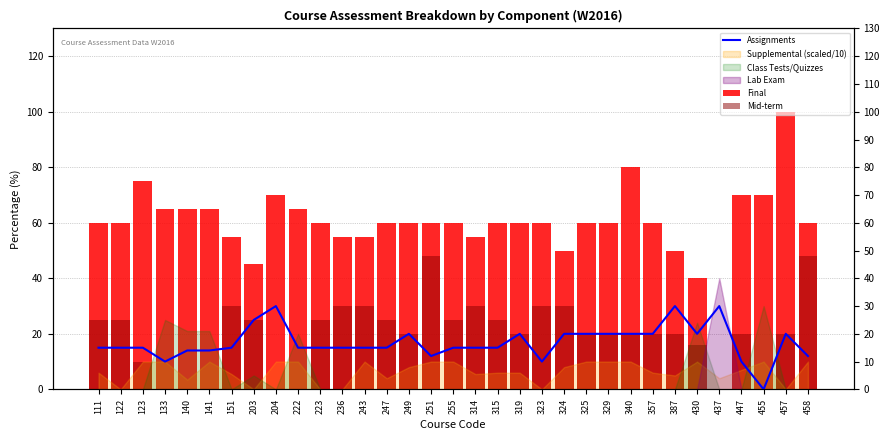

What is the spread (max minus min) of values at 329?

40